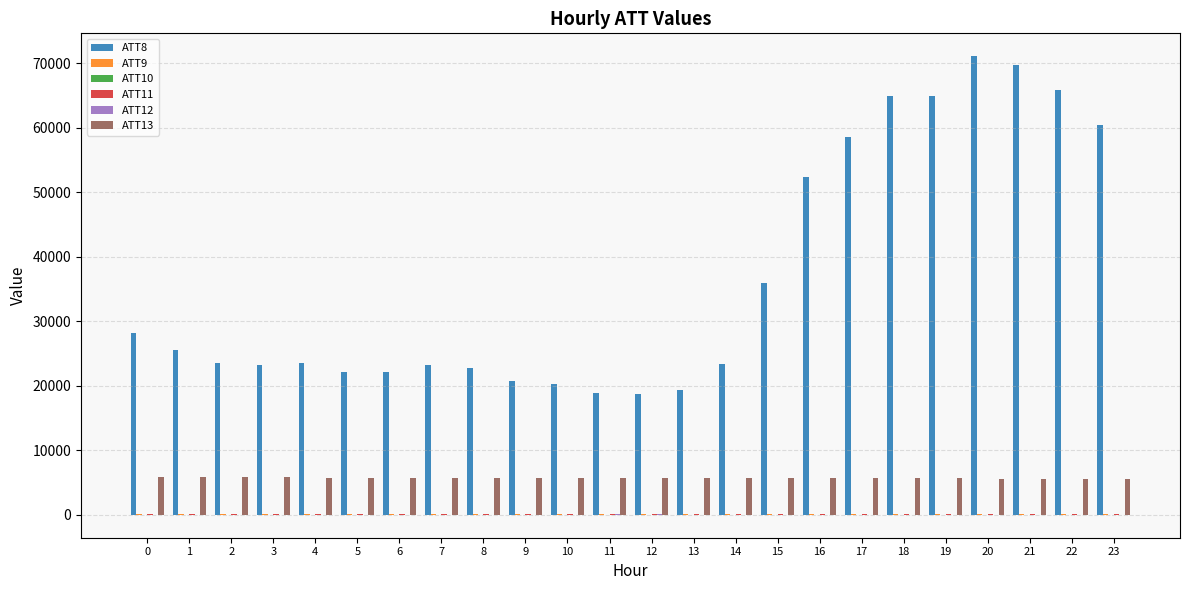

The value of ATT13 at 10 is 5678.9. True or false?

True